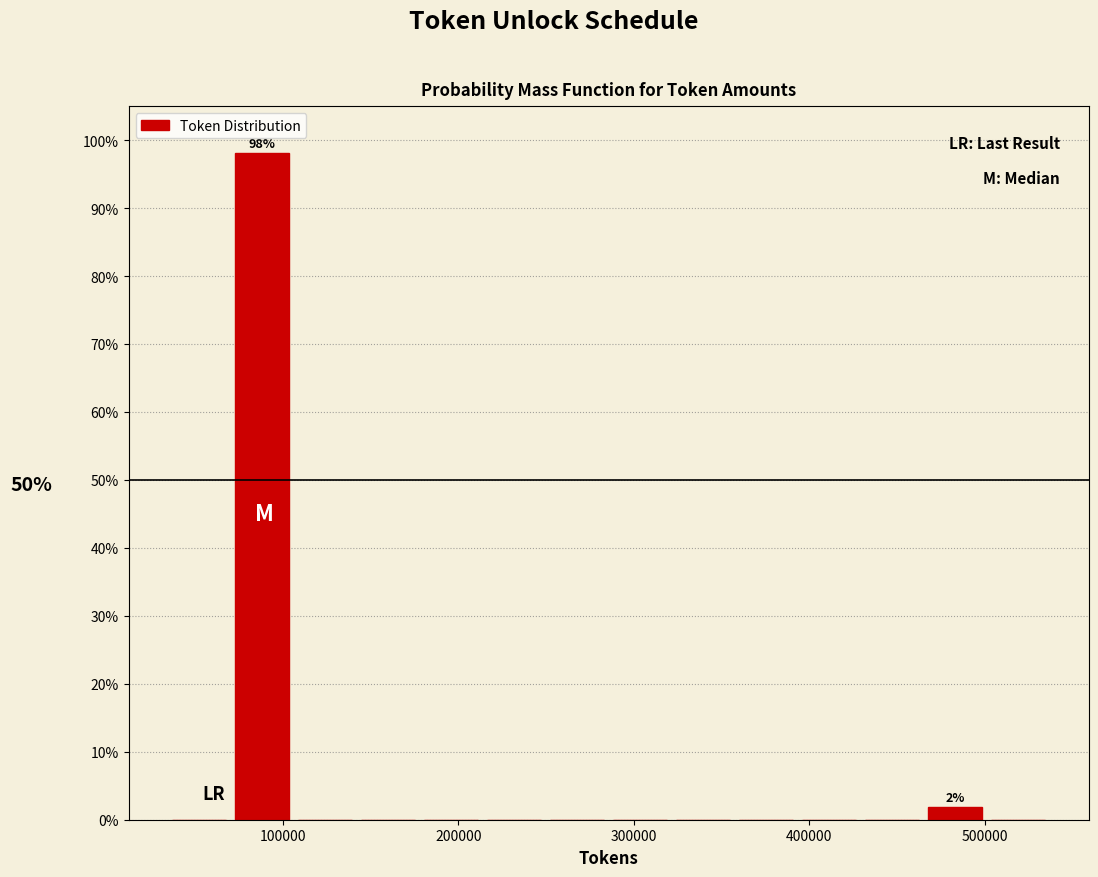

Read against the x-axis, roughly where is the centre of the tallest bar?

90000